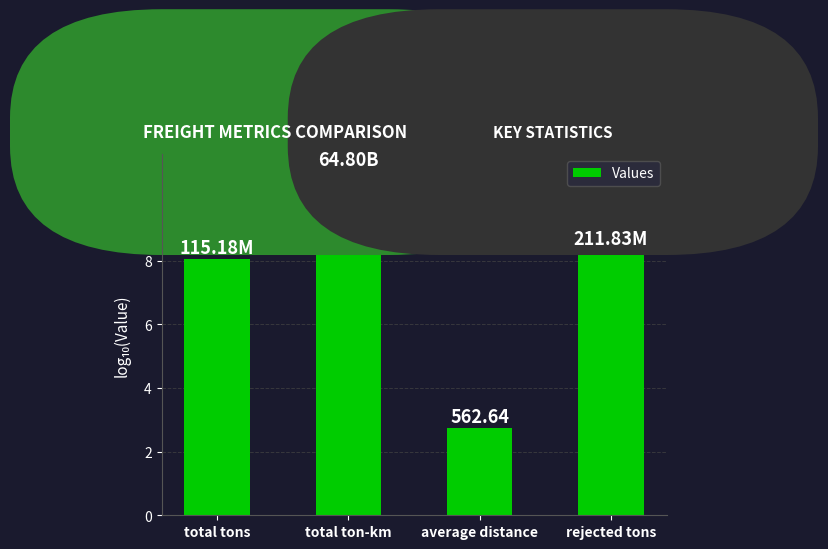

Reading left to right, list all the values displayed in this chart.

total tons=8.1	total ton-km=10.8	average distance=2.8	rejected tons=8.3